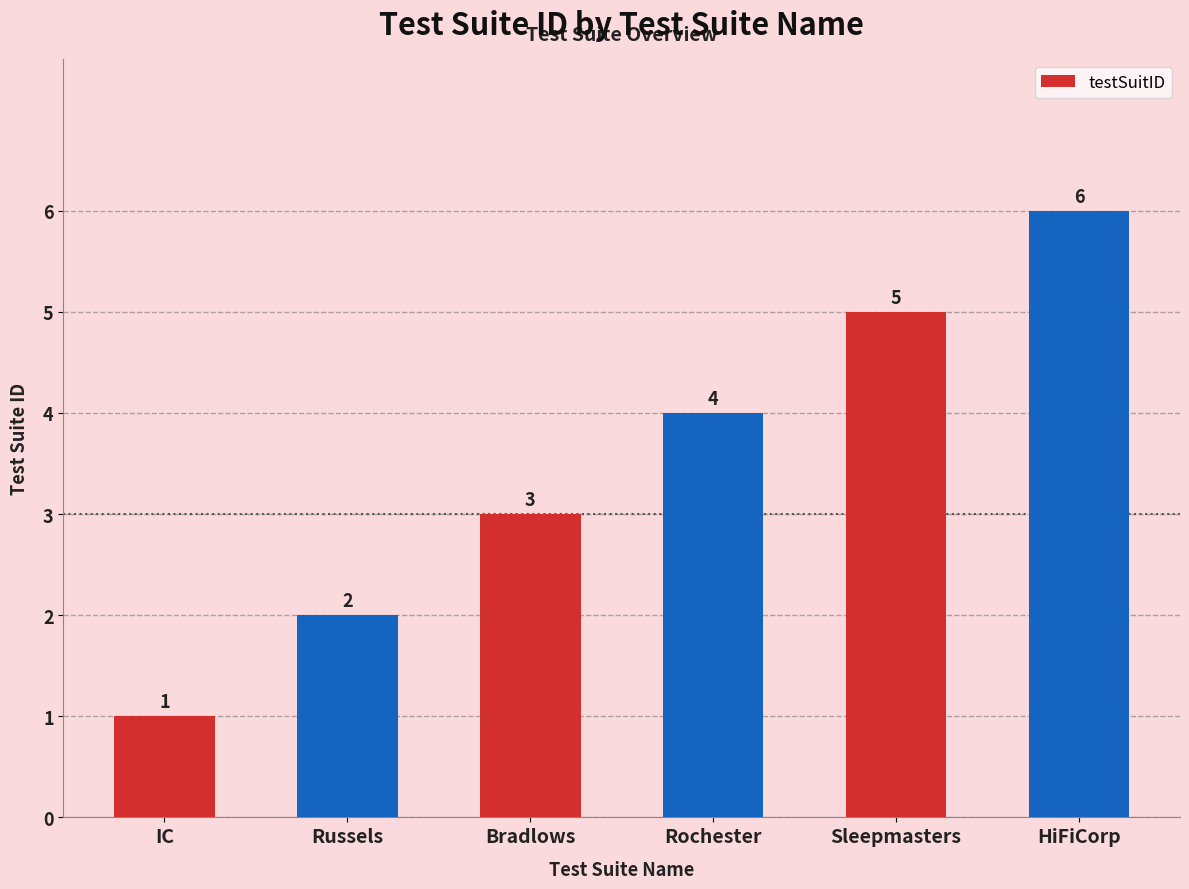

Approximately how many times larger is the value at IC compared to Russels?

0.5